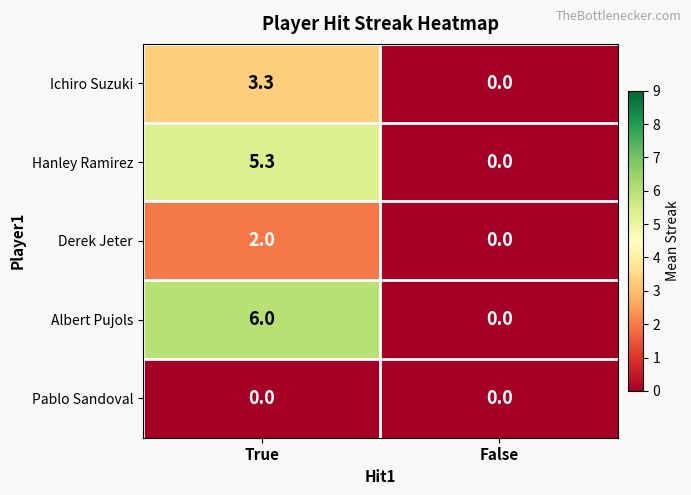

Where is Hanley Ramirez nearest to the value 2?

False